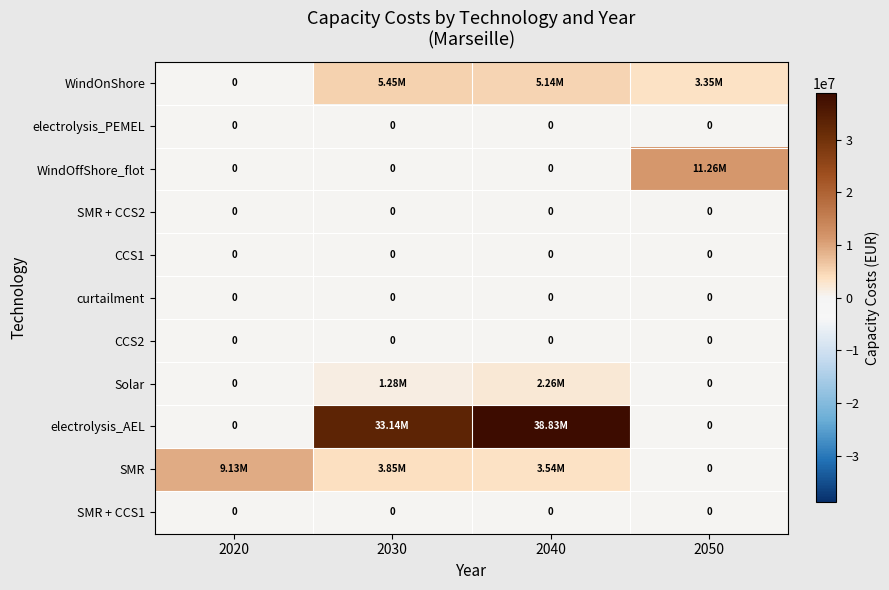

Which series has the largest range (max minus min)?

electrolysis_AEL